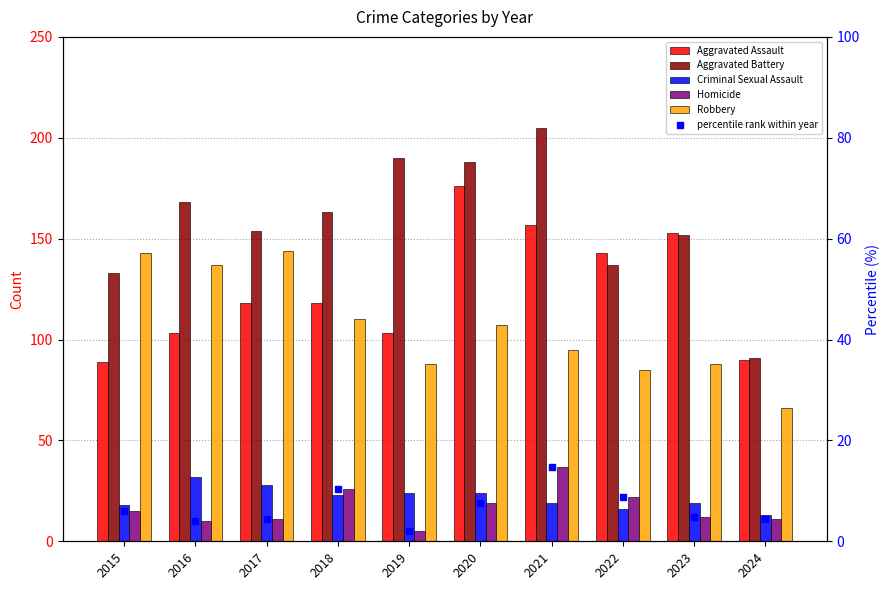

What is the difference between the Aggravated Battery values at 2017 and 2018?

9.0